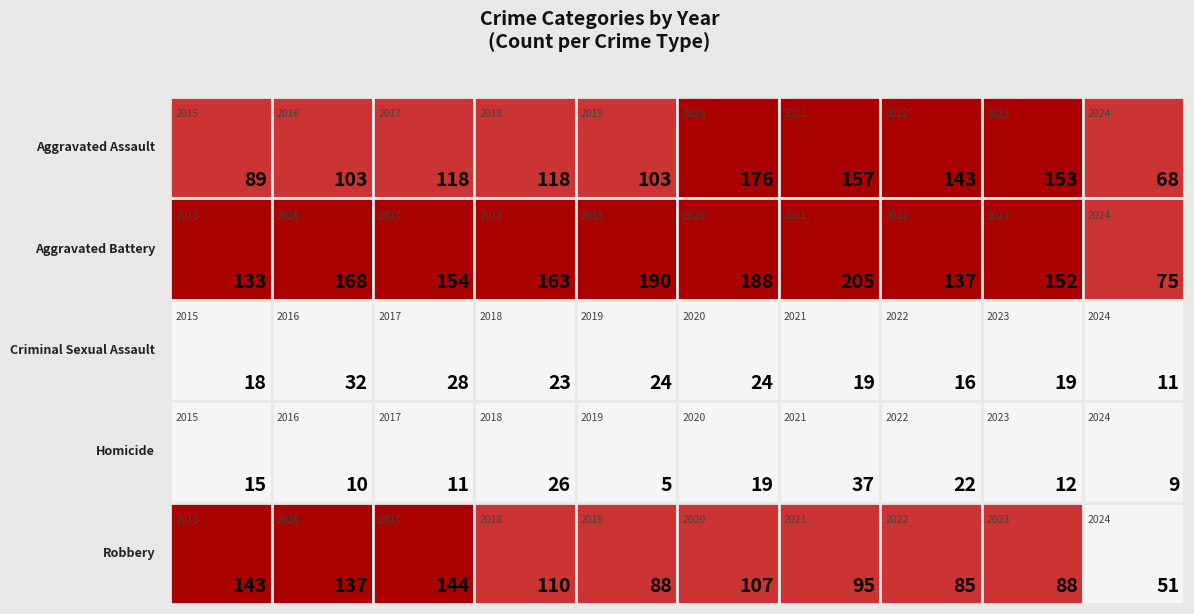

What is the difference between the Robbery values at 2016 and 2022?

52